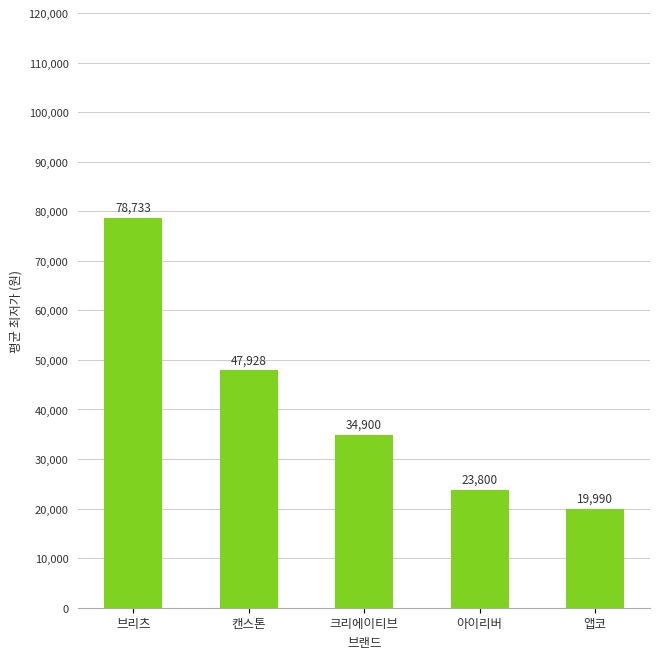

How many distinct data groups are displayed?

1